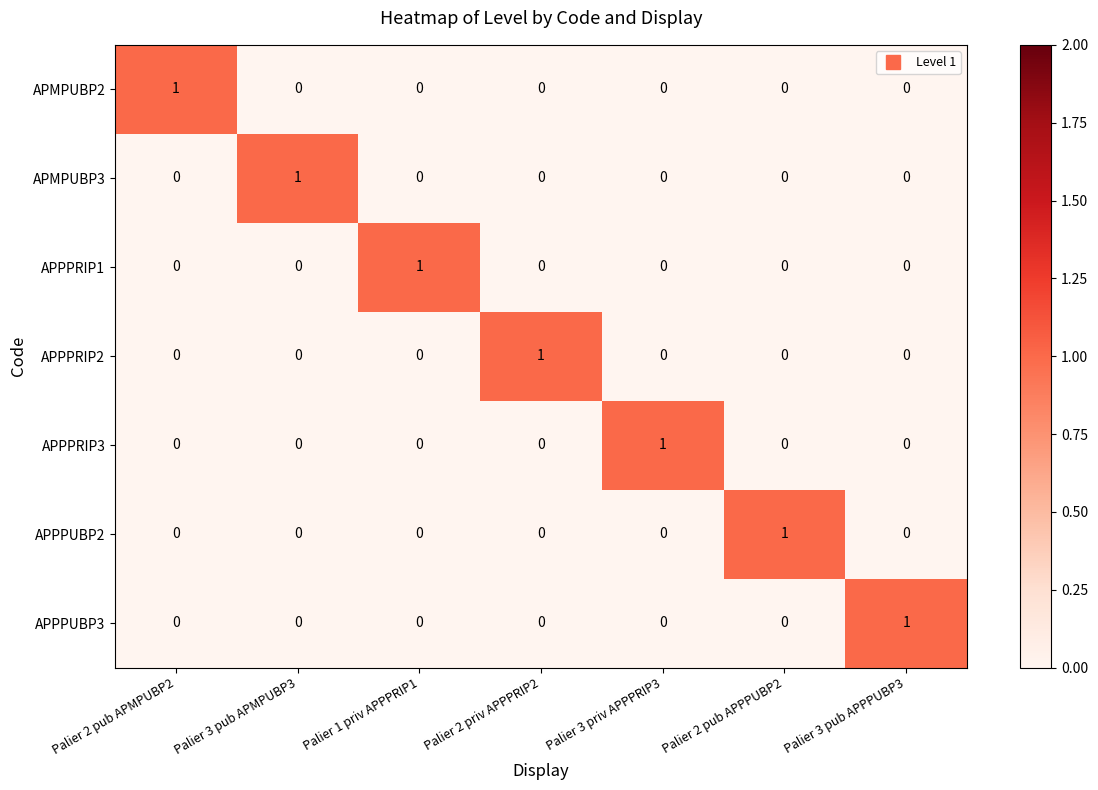

What is the total value across all series at Palier 3 pub APMPUBP3?

1